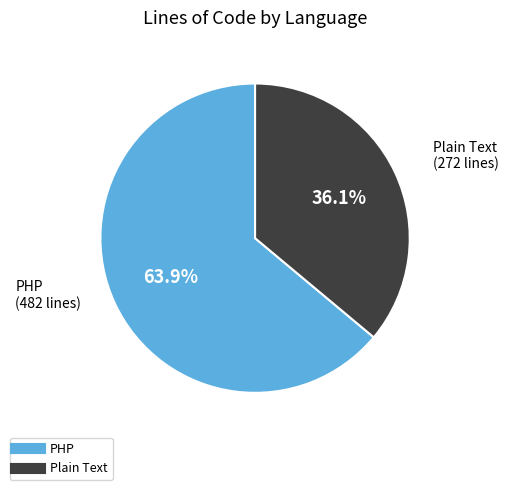

What is the largest slice in the pie chart?

PHP